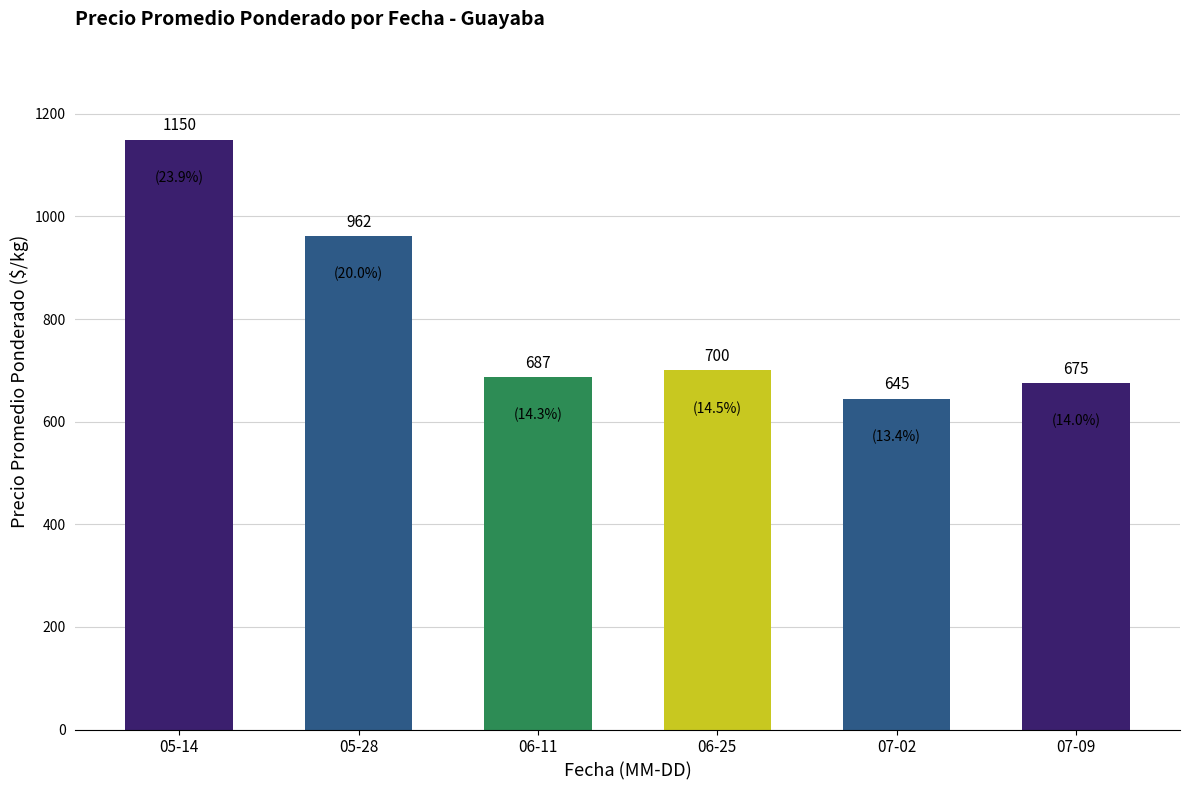

The value at 05-28 is 365. True or false?

False